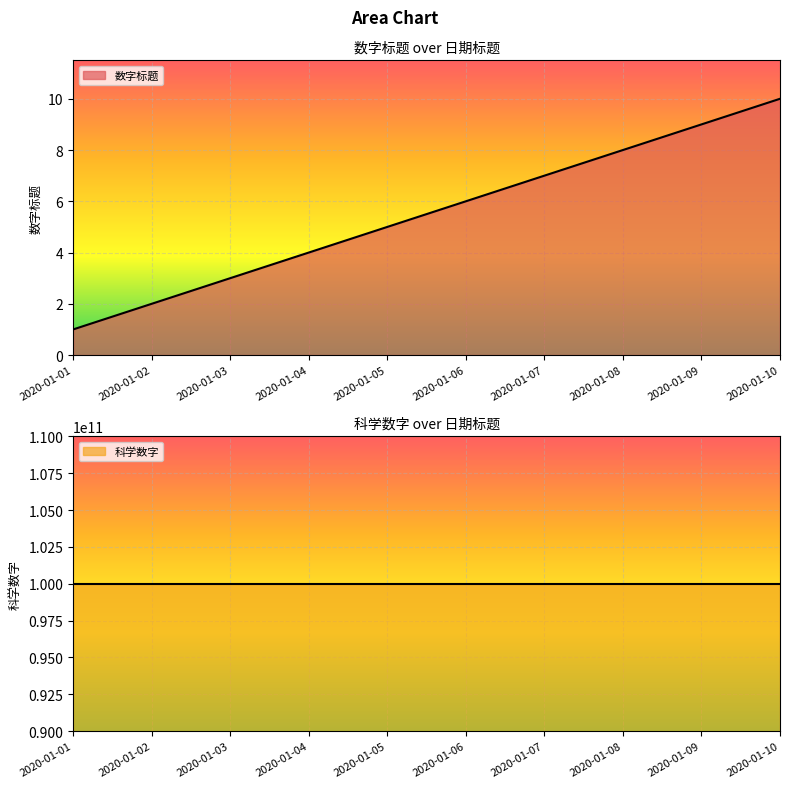

What is the sum of all values?

55